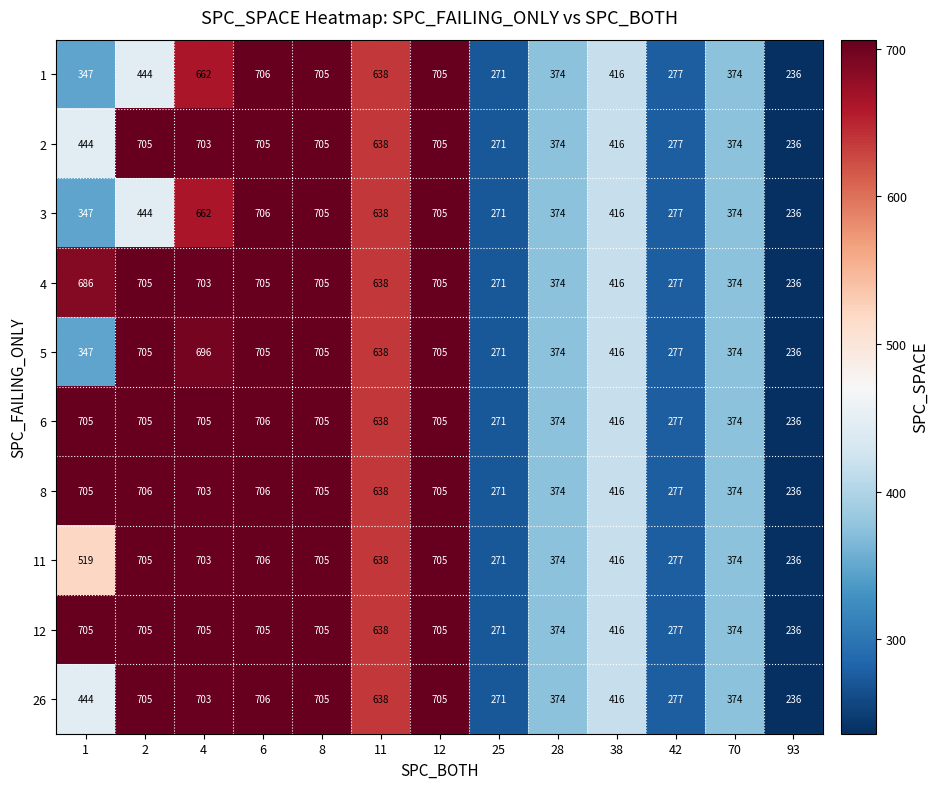

At which category is the sum across all series the highest?

6